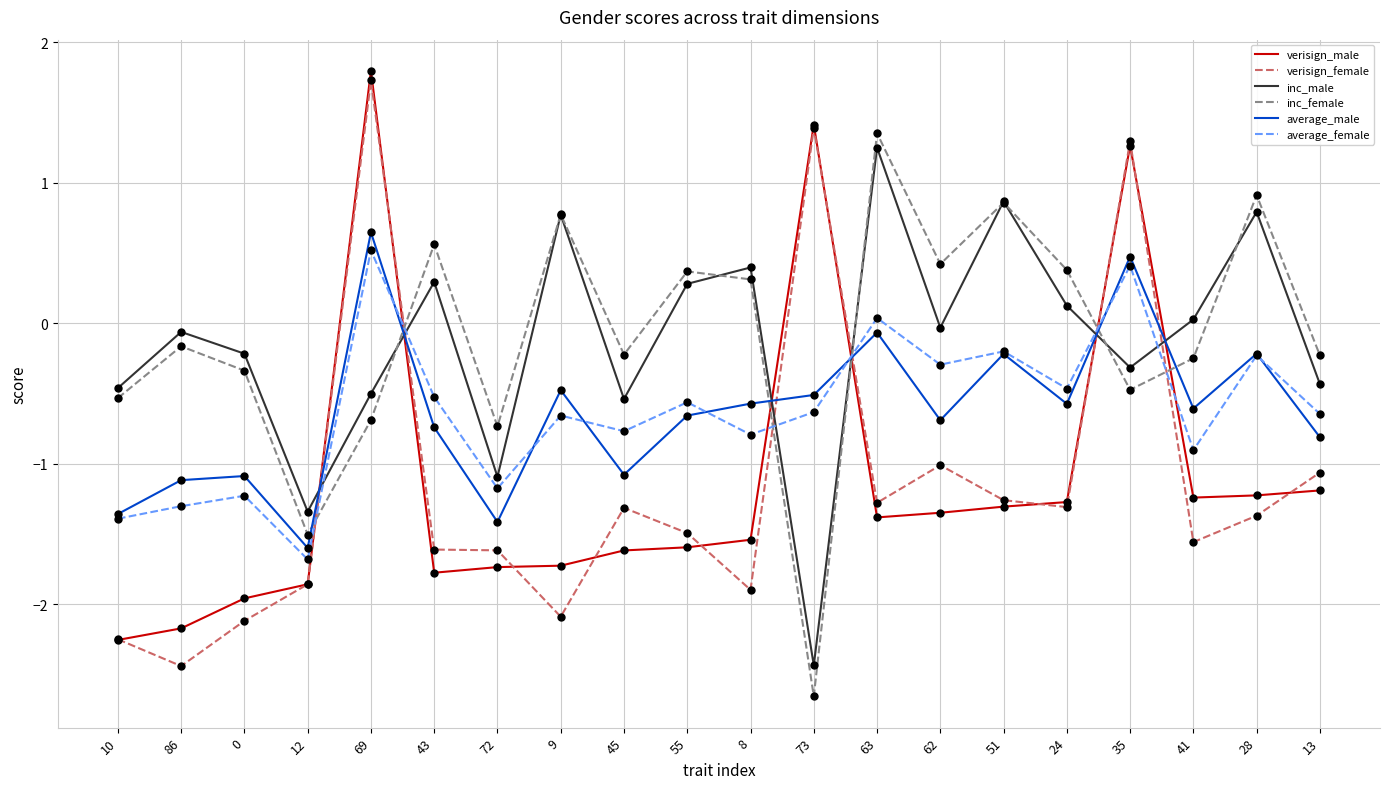

What are all the series names shown in the legend?

verisign_male, verisign_female, inc_male, inc_female, average_male, average_female